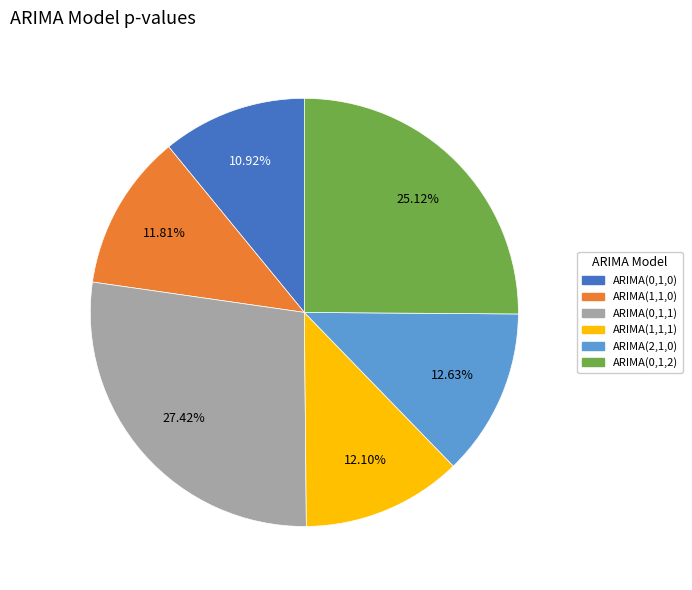

Does any single category account for the majority?

No